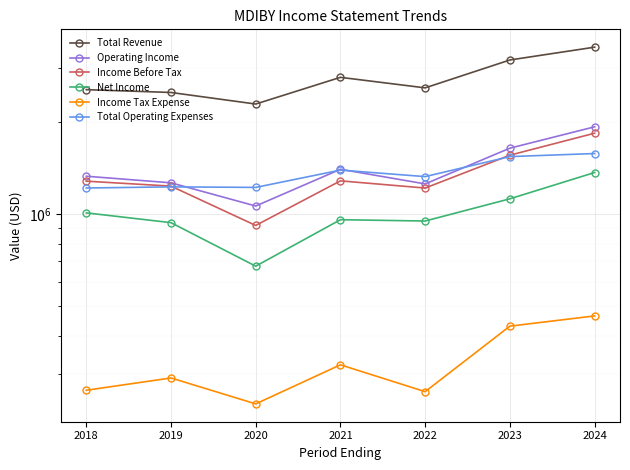

What are all the series names shown in the legend?

Total Revenue, Operating Income, Income Before Tax, Net Income, Income Tax Expense, Total Operating Expenses